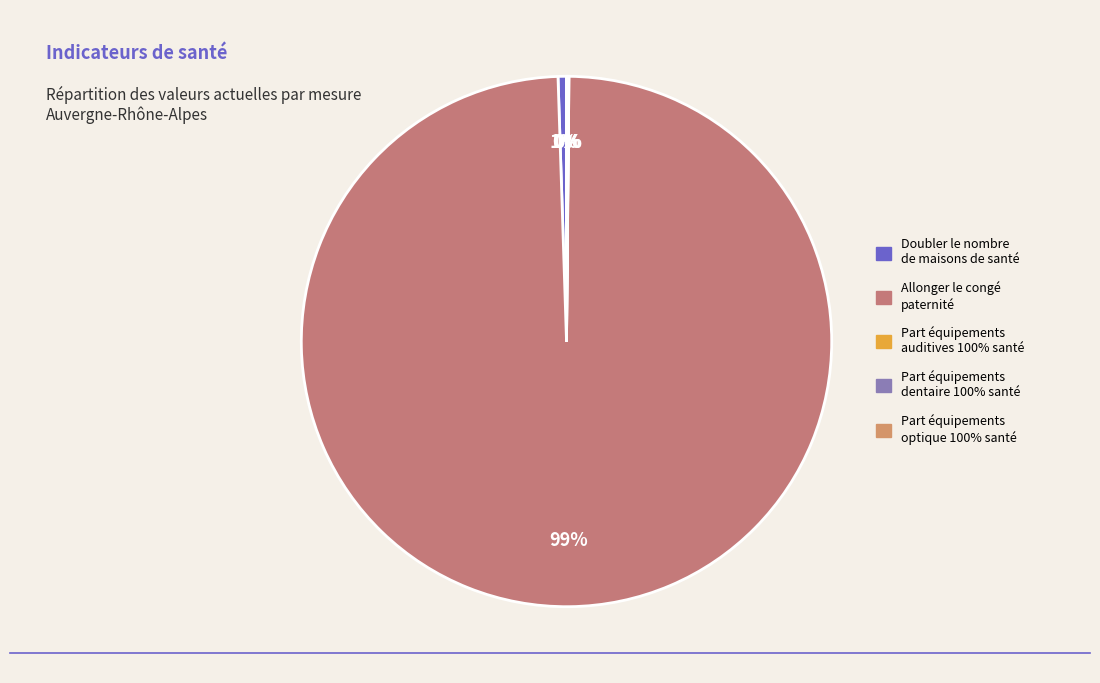

Which slice represents more than half of the pie?

Allonger le congé paternité